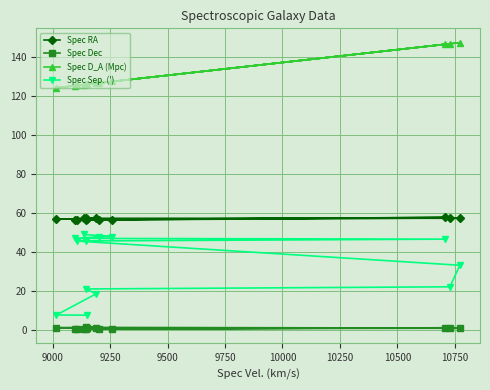

Reading left to right, extract all data points from this chart.

Spec RA: 56.8	56.8	57.2	57.2	57.2	57.4	56.4	56.4	57.7	56.5	56.5	56.5	57.5
Spec Dec: 1.1	1.1	1.2	1.3	0.9	0.8	0.5	0.5	1.1	0.4	0.4	0.4	0.5
Spec D_A (Mpc): 126.0	124.2	126.5	125.9	146.8	147.3	125.4	125.9	146.5	125.3	126.7	127.4	125.8
Spec Sep. ('): 7.5	7.6	18.4	21.0	22.1	33.1	45.5	45.6	46.5	46.9	47.8	47.9	48.9